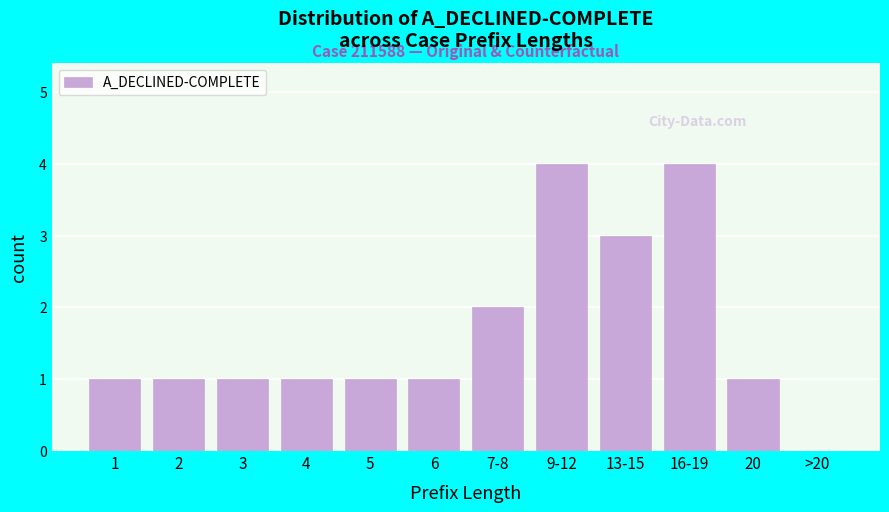

Reading left to right, transcribe all the data shown in this chart.

1=1	2=1	3=1	4=1	5=1	6=1	7-8=2	9-12=4	13-15=3	16-19=4	20=1	>20=0